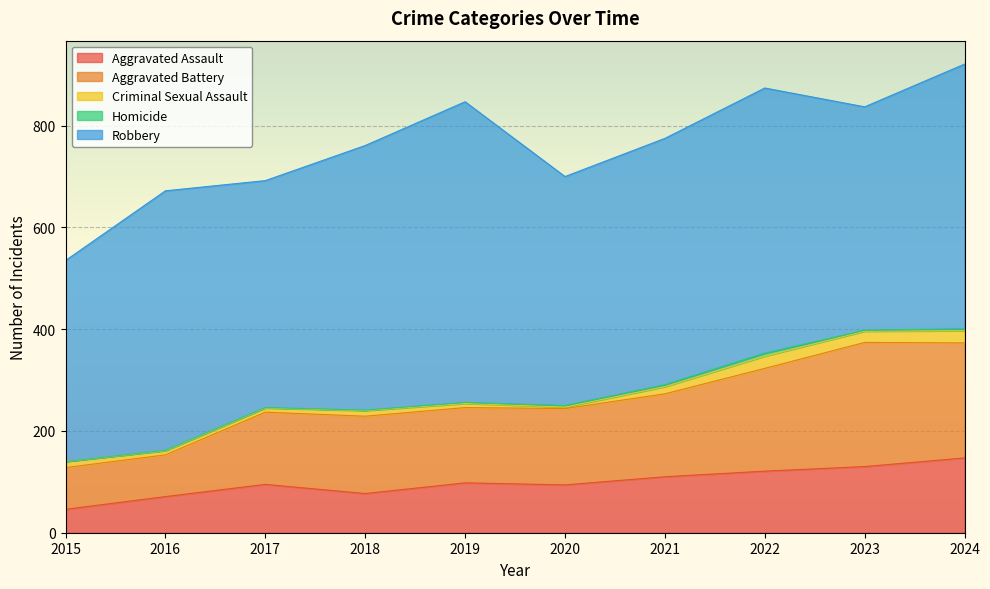

Reading left to right, extract all data points from this chart.

Aggravated Assault: 2015=46	2016=71	2017=95	2018=77	2019=98	2020=94	2021=110	2022=121	2023=130	2024=147
Aggravated Battery: 2015=82	2016=82	2017=142	2018=152	2019=148	2020=150	2021=163	2022=202	2023=244	2024=226
Criminal Sexual Assault: 2015=12	2016=8	2017=8	2018=11	2019=8	2020=3	2021=14	2022=24	2023=22	2024=24
Homicide: 2015=0	2016=1	2017=1	2018=1	2019=2	2020=3	2021=4	2022=6	2023=2	2024=4
Robbery: 2015=395	2016=510	2017=446	2018=520	2019=591	2020=450	2021=484	2022=521	2023=439	2024=520